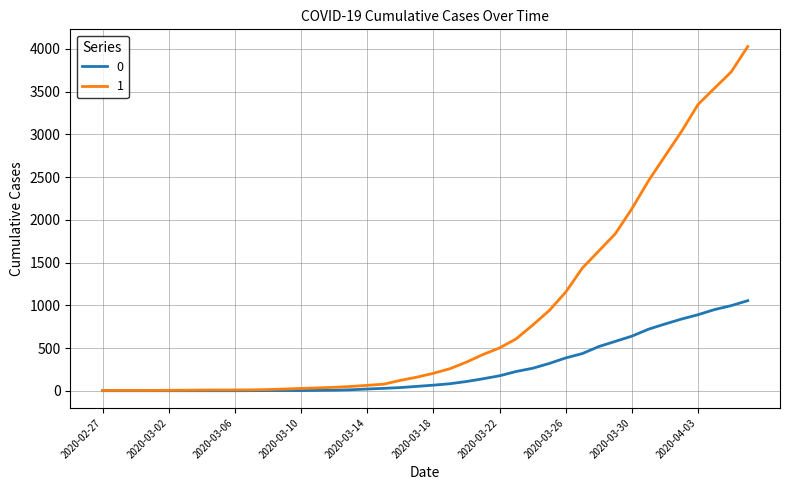

List the series in order of their peak value, highest first.

1, 0